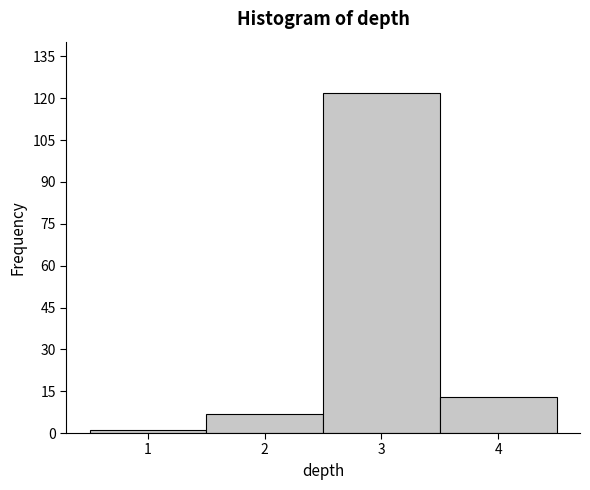

Over which range of the x-axis is the bar tallest?

2.5 to 3.5